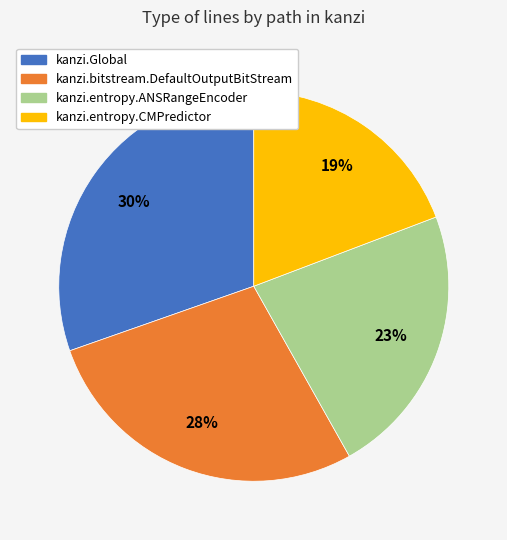

To the nearest percent, what is the difference between the largest and smallest slice percentages?

11%